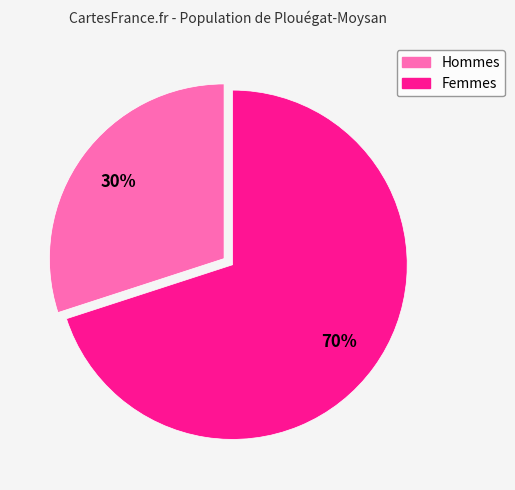

Does any single category account for the majority?

Yes